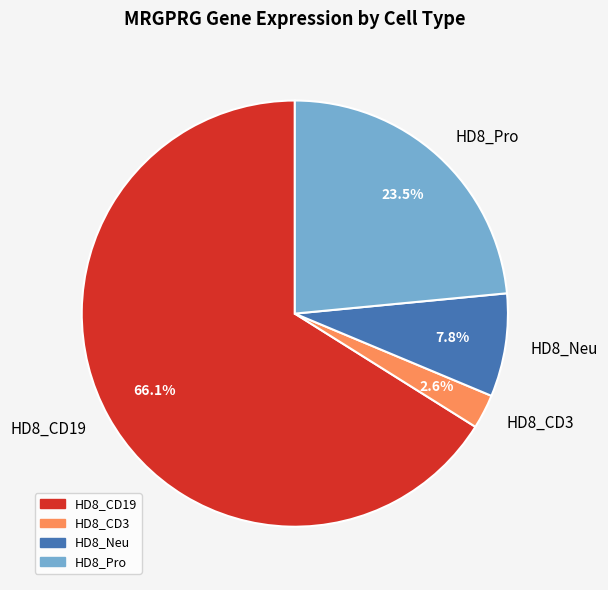

Is it true that HD8_CD19 is 72% of the pie?

False